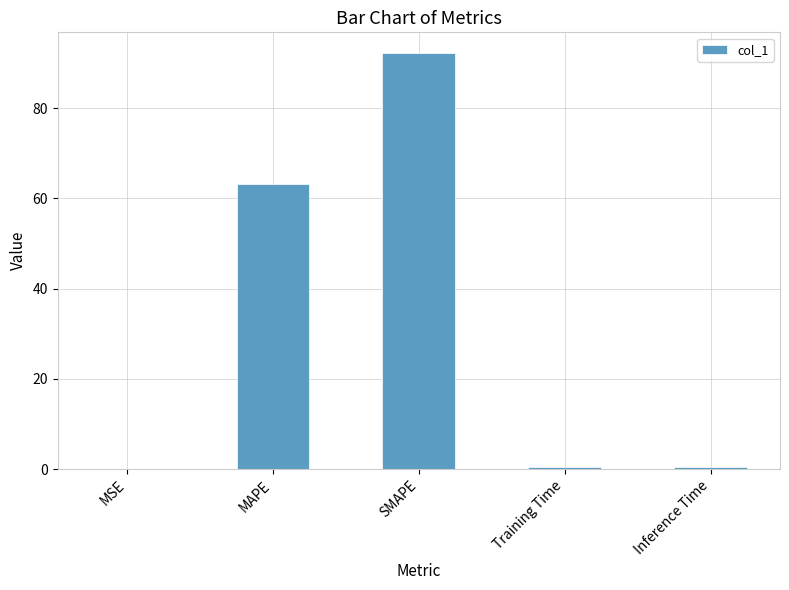

What is the maximum value shown in the chart?

92.2